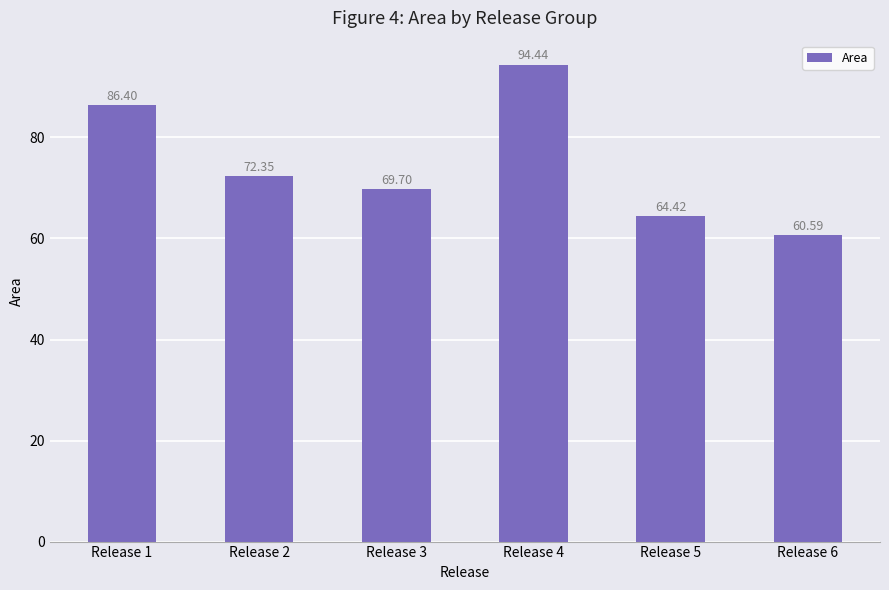

Which category has the highest value across all series?

Release 4